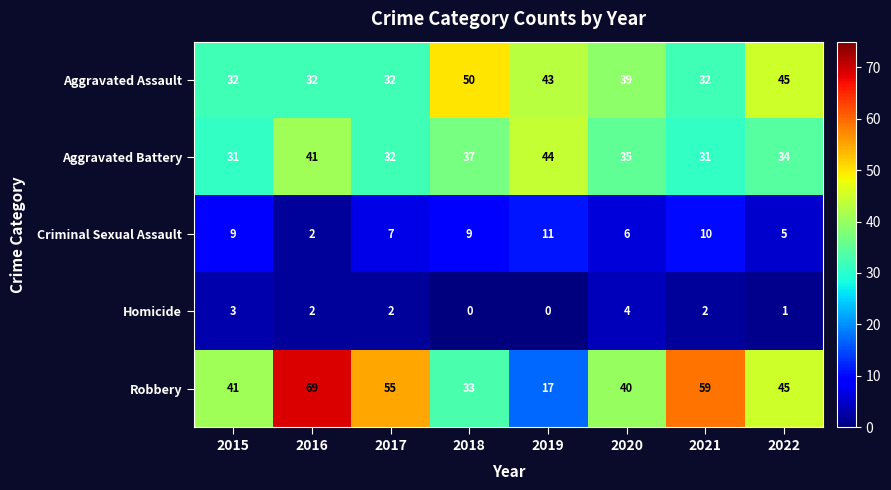

Count the number of data series in this chart.

5